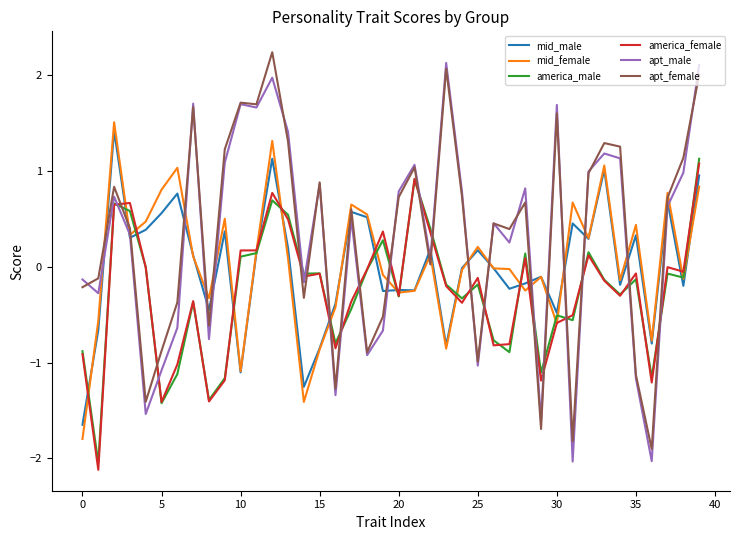

True or false: apt_male has more than 0 points higher than both neighbors.

True